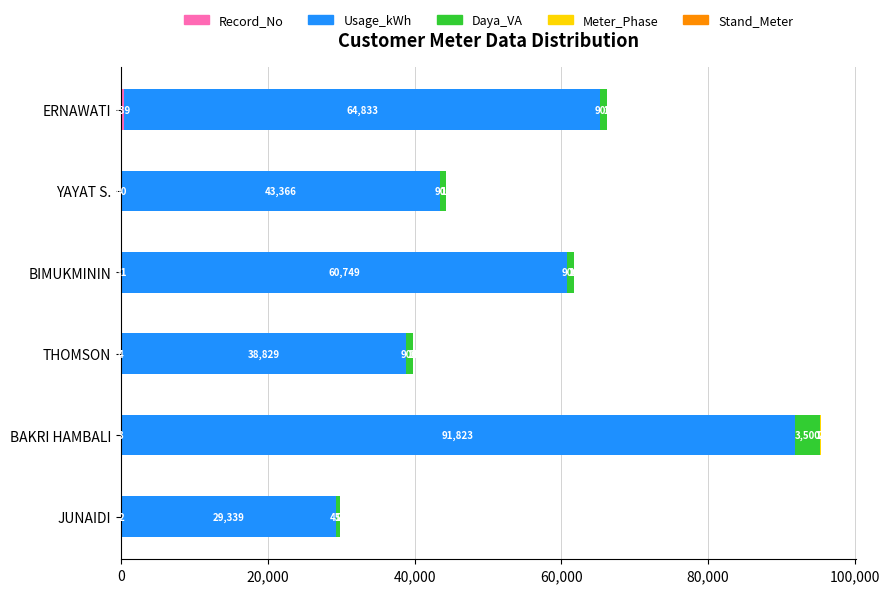

Count the number of data series in this chart.

5